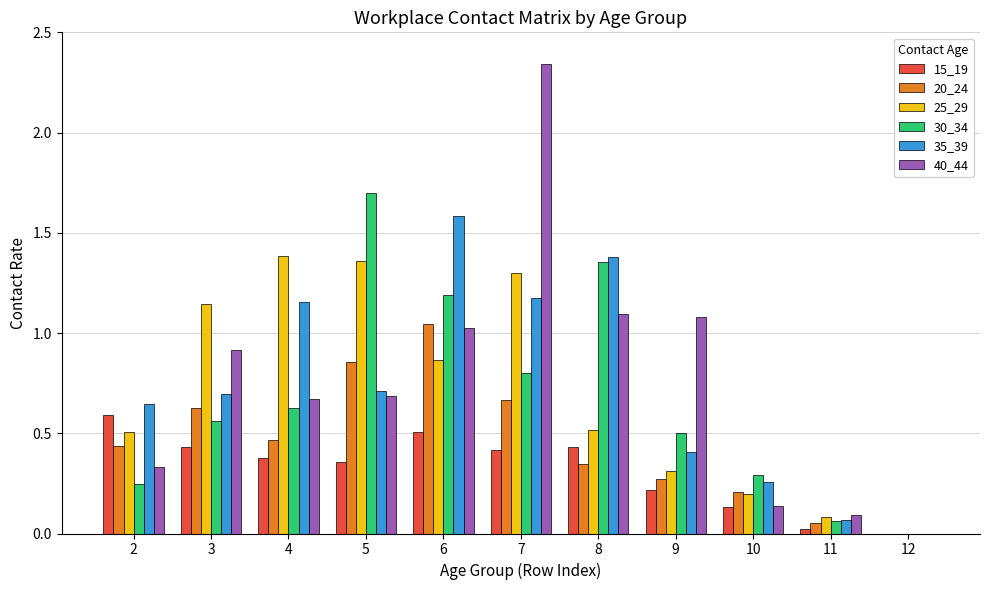

Between 5 and 6, which series saw the biggest shift?

35_39